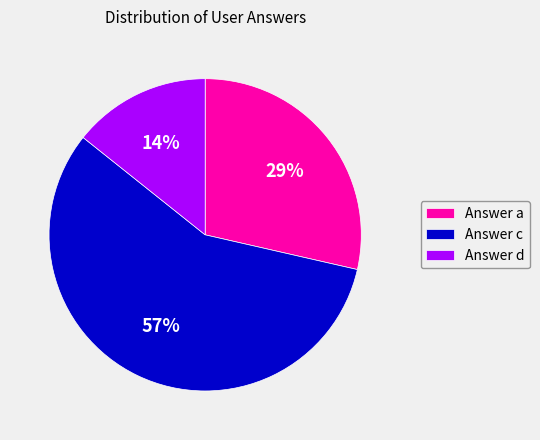

What is the majority slice?

Answer c